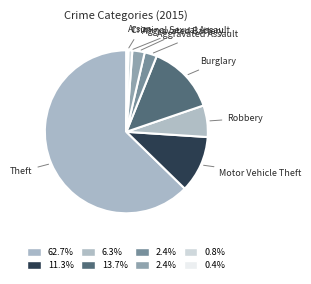

Between Robbery and Motor Vehicle Theft, which is larger?

Motor Vehicle Theft